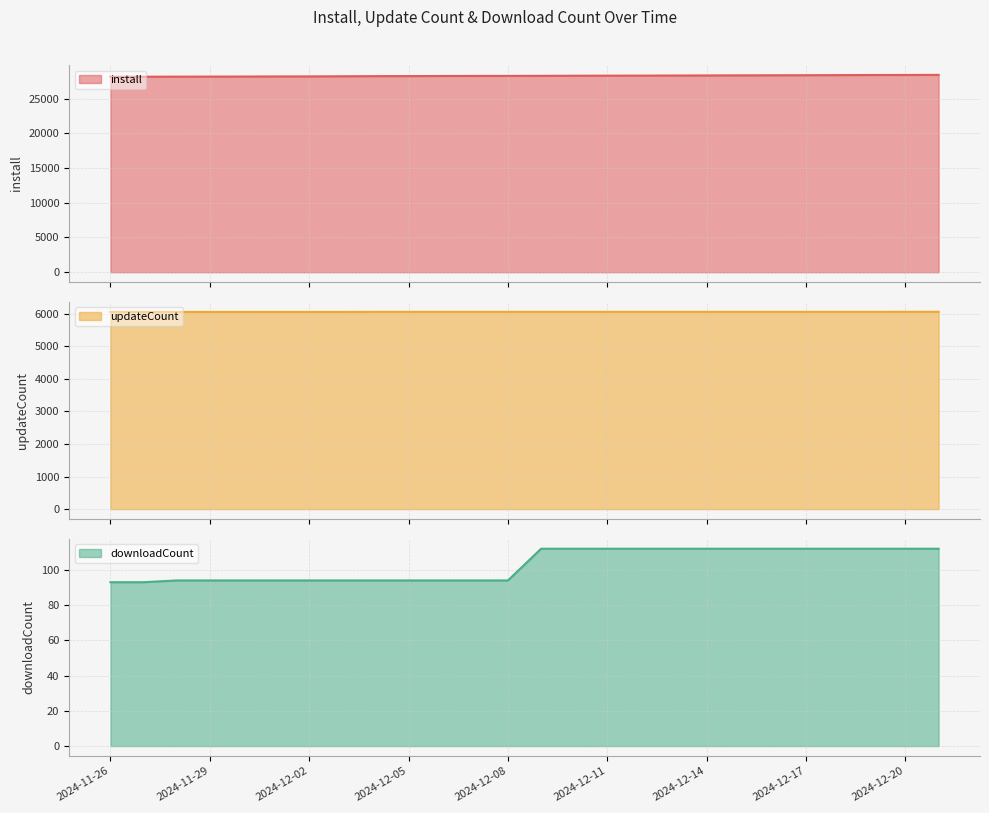

Reading left to right, extract all data points from this chart.

install: 28147	28156	28167	28173	28183	28195	28201	28222	28240	28247	28263	28270	28277	28283	28300	28309	28317	28329	28340	28354	28364	28374	28389	28403	28409	28423
updateCount: 6054	6054	6054	6054	6054	6054	6054	6054	6056	6056	6056	6056	6056	6056	6056	6056	6056	6056	6056	6056	6056	6057	6057	6057	6058	6058
downloadCount: 93	93	94	94	94	94	94	94	94	94	94	94	94	112	112	112	112	112	112	112	112	112	112	112	112	112